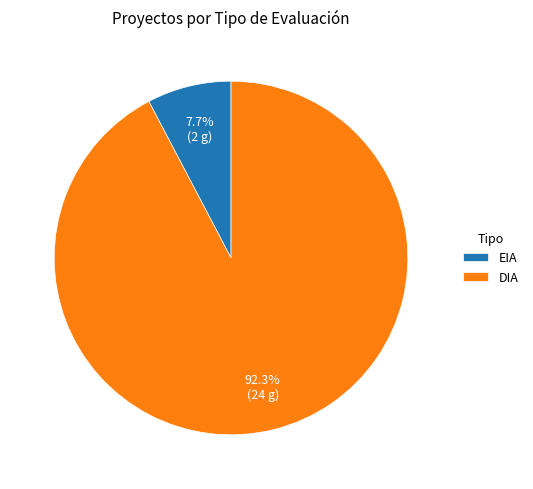

What percentage is the EIA slice, to the nearest percent?

8%